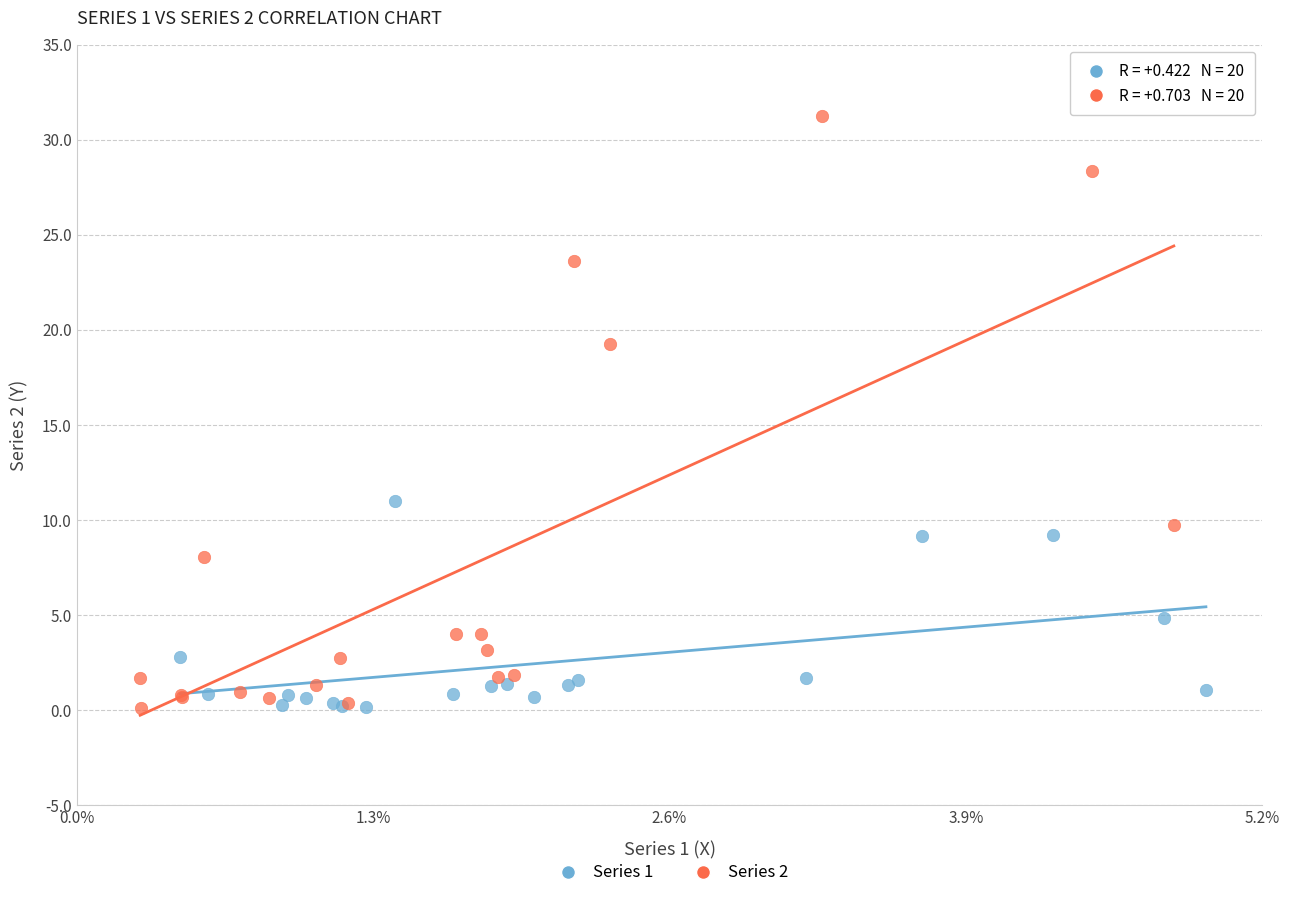

Which series contains the highest Y value?

Series 2